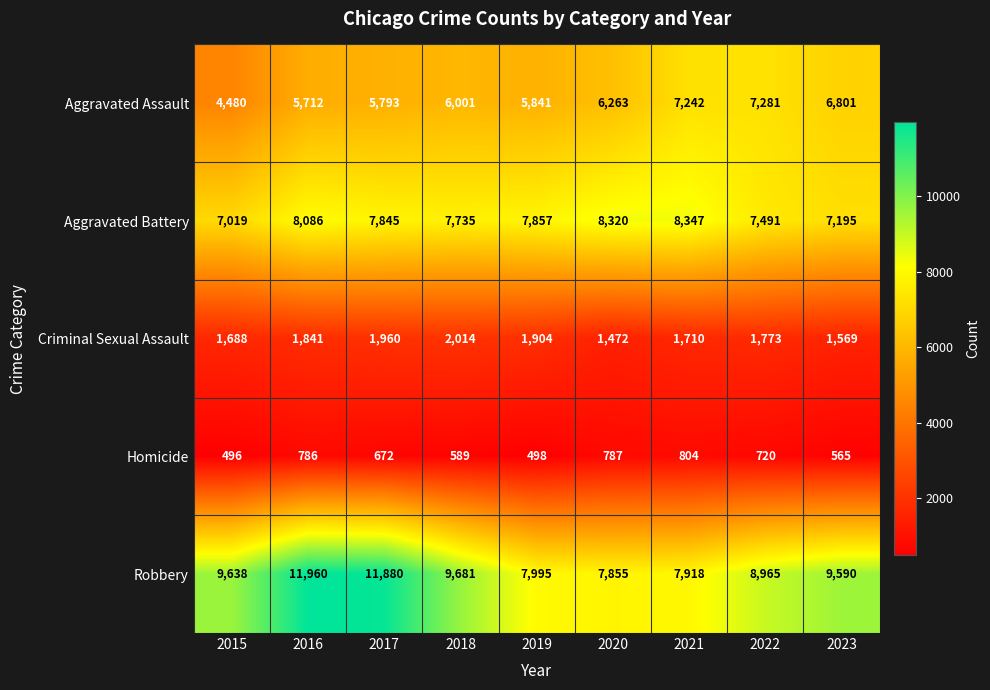

Rank the series at 2018 from highest to lowest value.

Robbery, Aggravated Battery, Aggravated Assault, Criminal Sexual Assault, Homicide